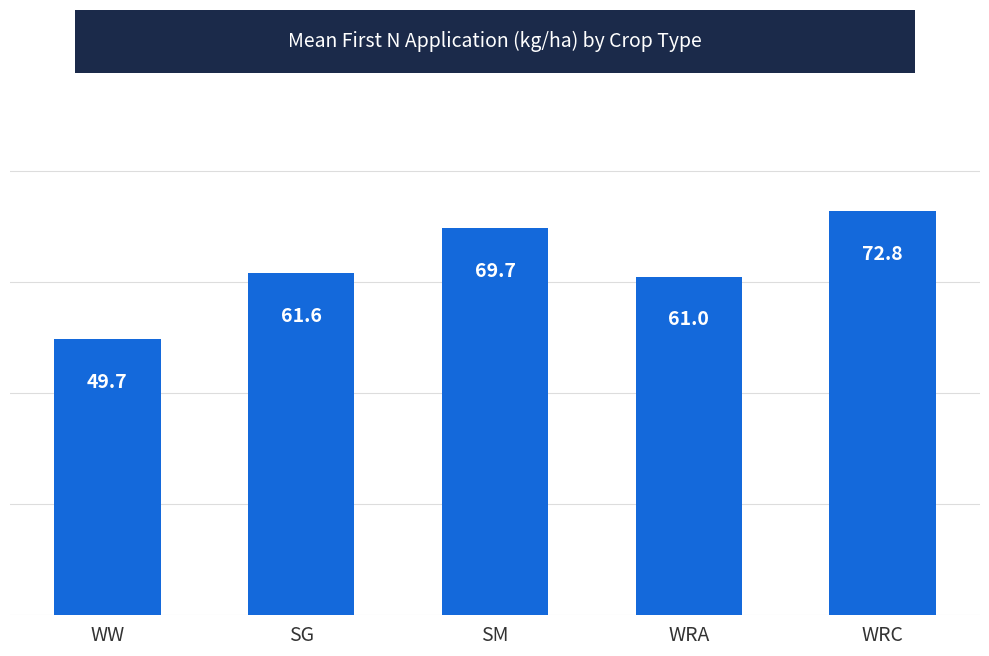

Reading left to right, what are all the values shown in this chart?

WW=49.7	SG=61.6	SM=69.7	WRA=61.0	WRC=72.8